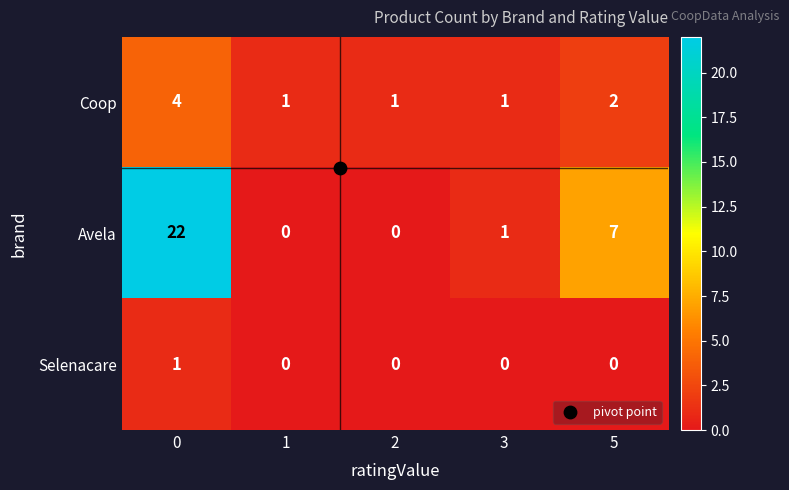

Rank the series by their maximum value, from highest to lowest.

Avela, Coop, Selenacare